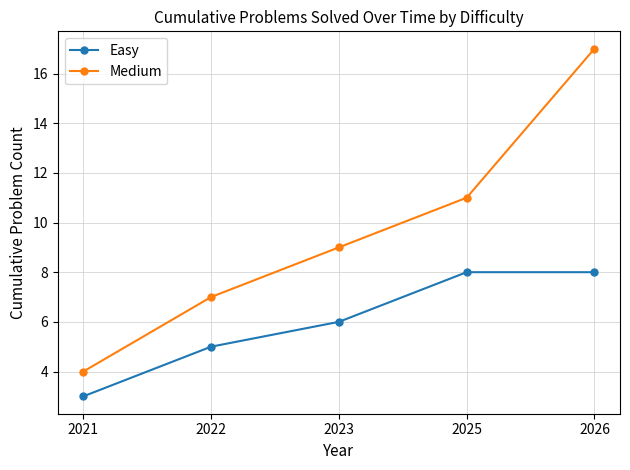

At which category is the sum across all series the highest?

2026